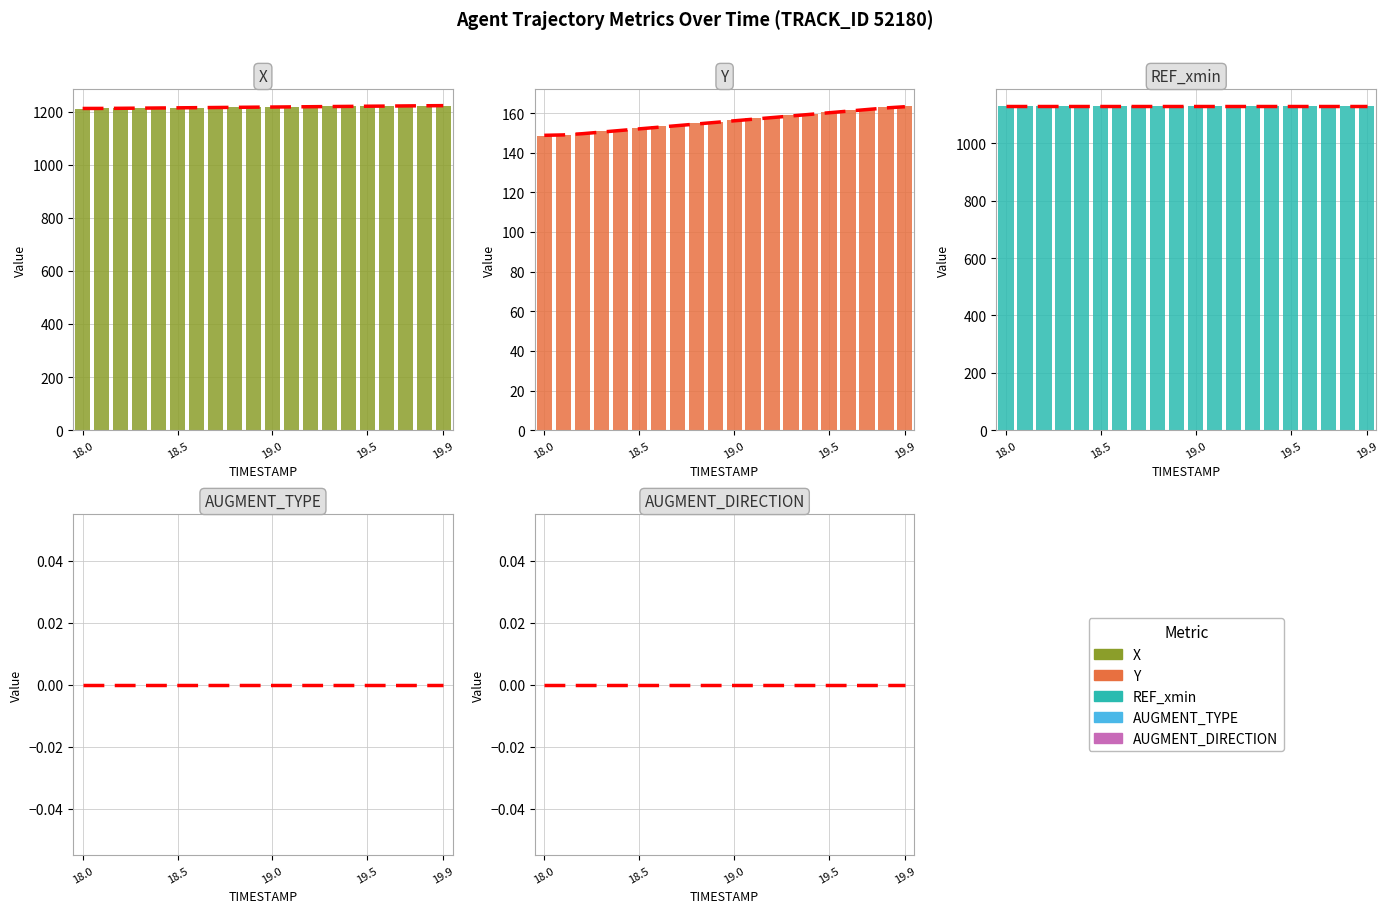

Which series has the widest spread of values?

Y